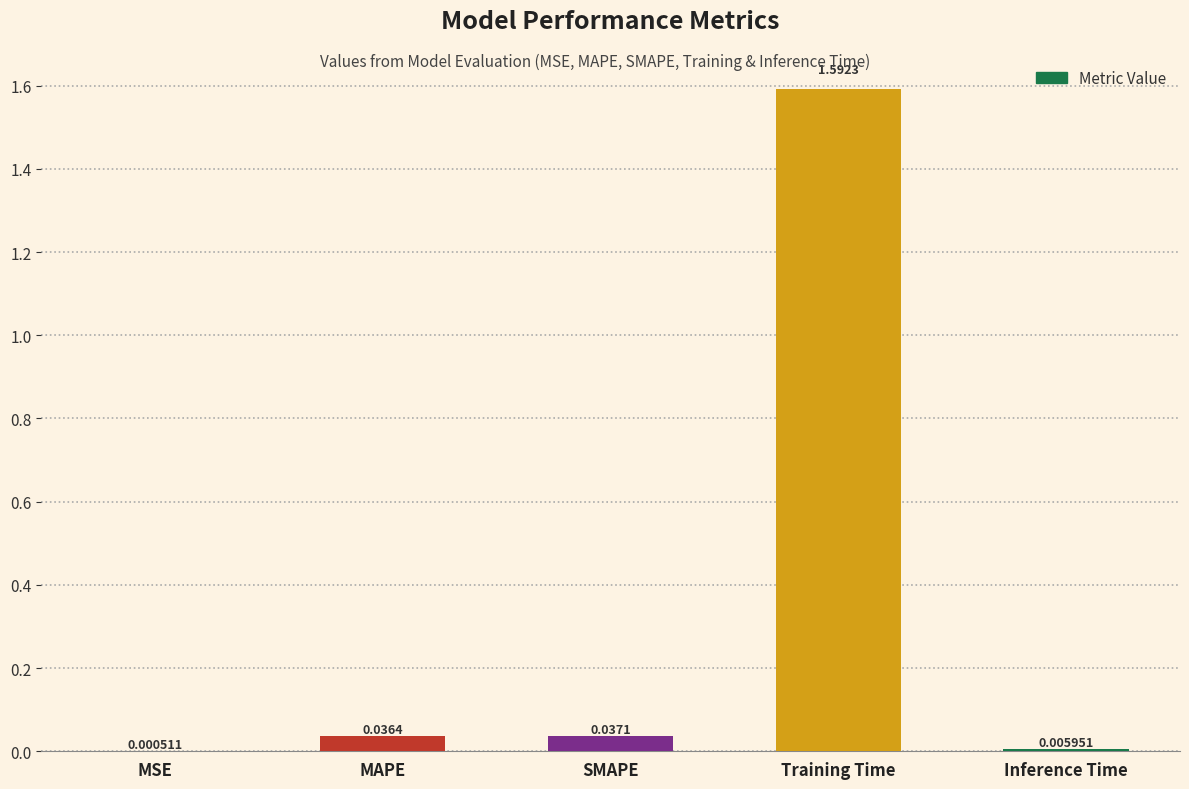

What is the sum of all values?

1.7